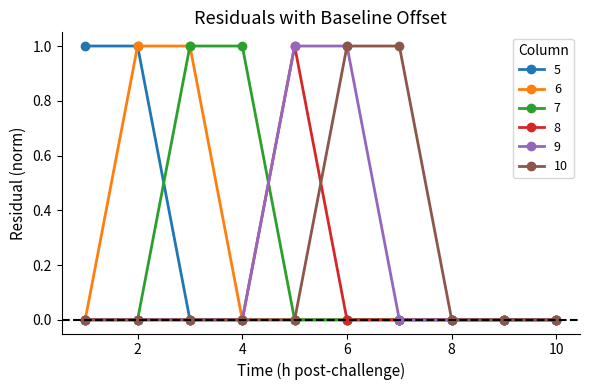

What is the value of the 7 point at the 3rd from the left?

1